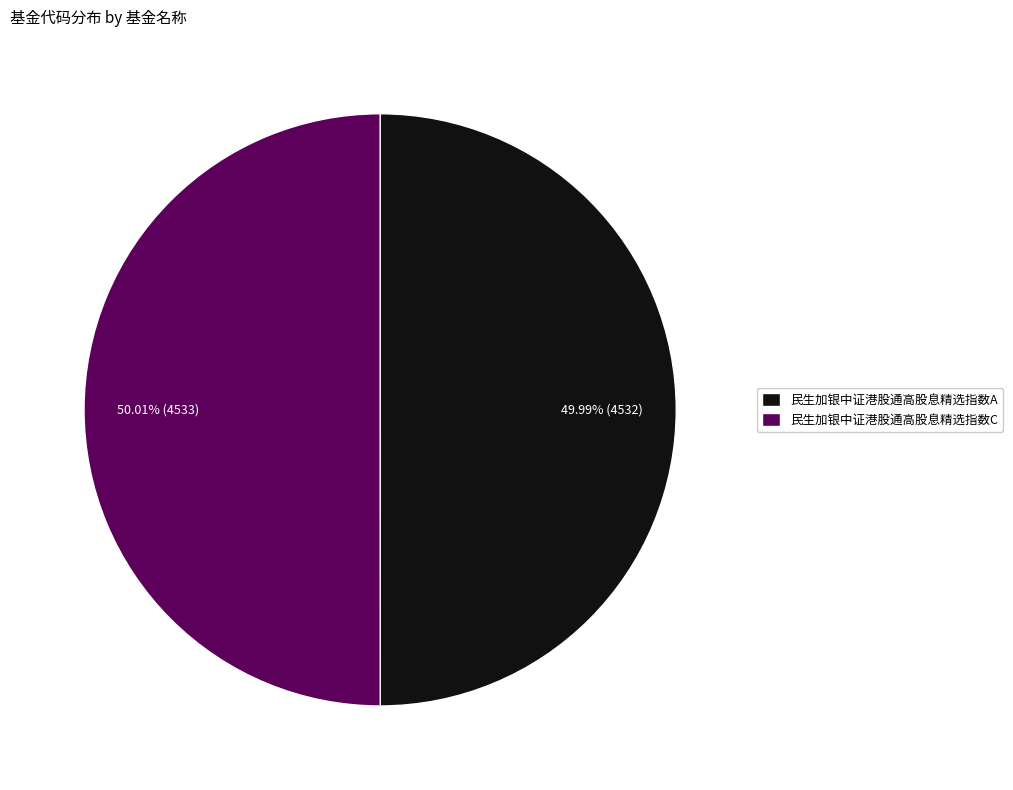

How many slices are in this pie chart?

2